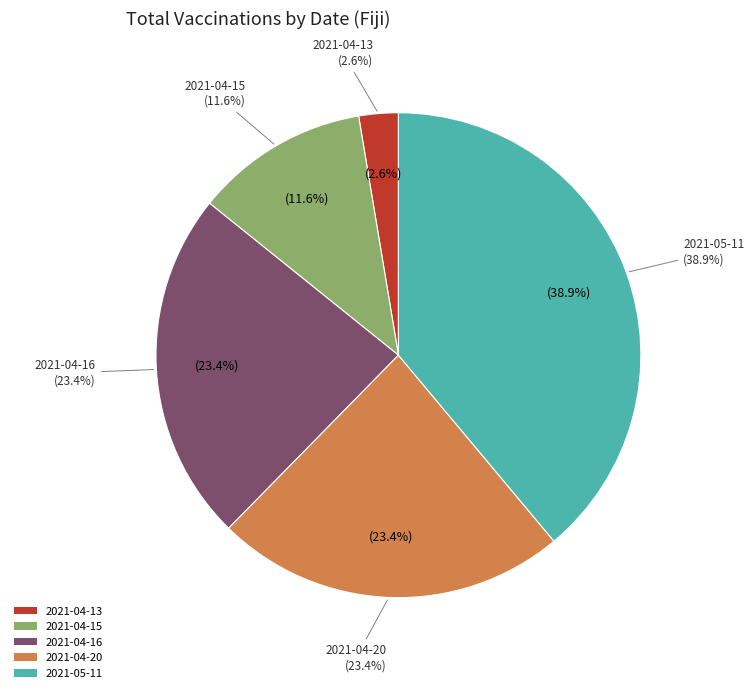

To the nearest percent, what percentage of the pie is 2021-04-20?

23%